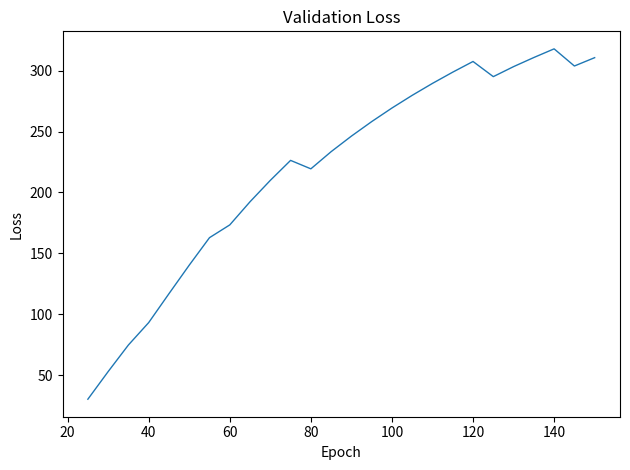

What is the maximum value shown in the chart?

317.9